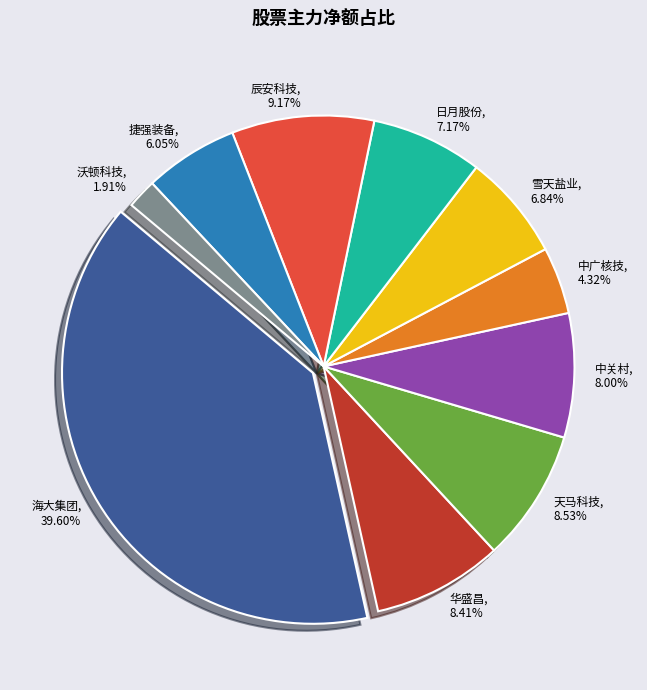

To the nearest percent, what portion does 捷强装备 represent?

6%